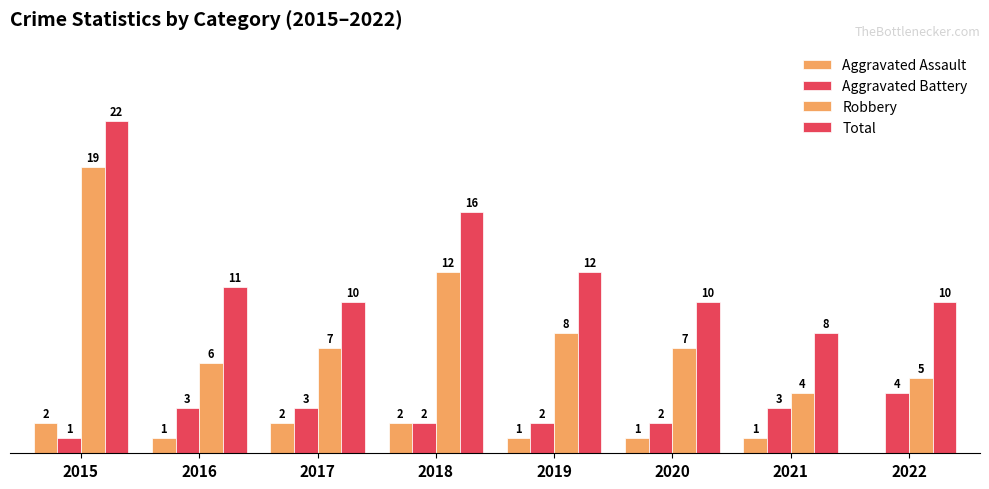

Reading left to right, transcribe all the data shown in this chart.

Aggravated Assault: 2	1	2	2	1	1	1	0
Aggravated Battery: 1	3	3	2	2	2	3	4
Robbery: 19	6	7	12	8	7	4	5
Total: 22	11	10	16	12	10	8	10